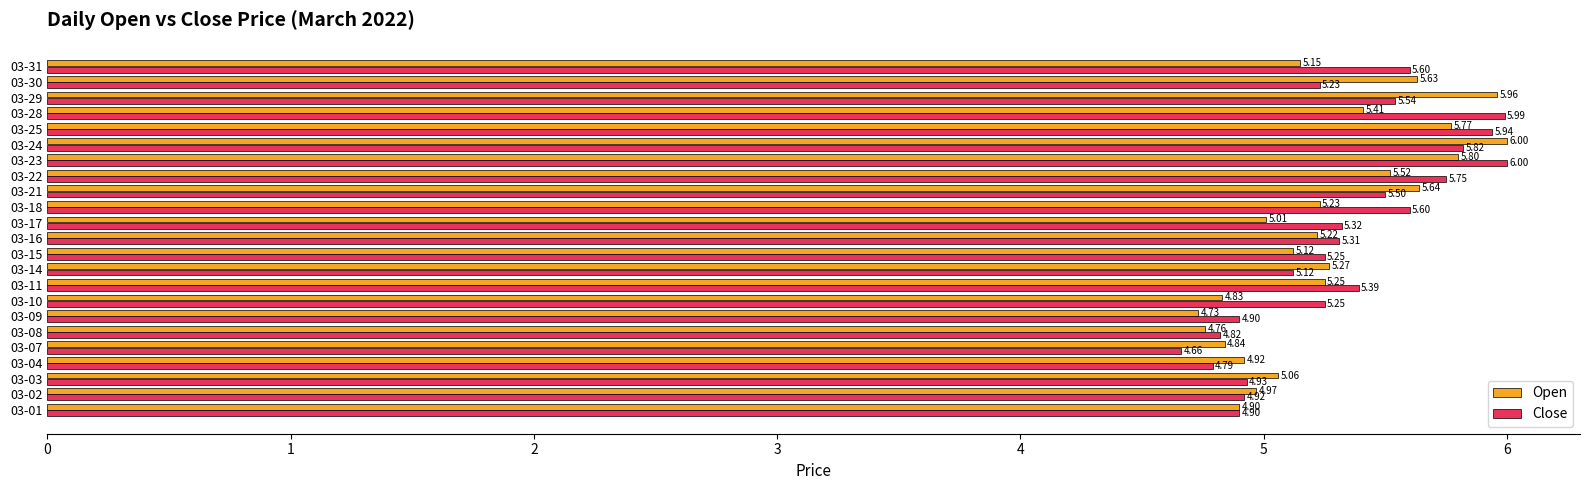

List the series in order of their overall mean, lowest first.

Open, Close